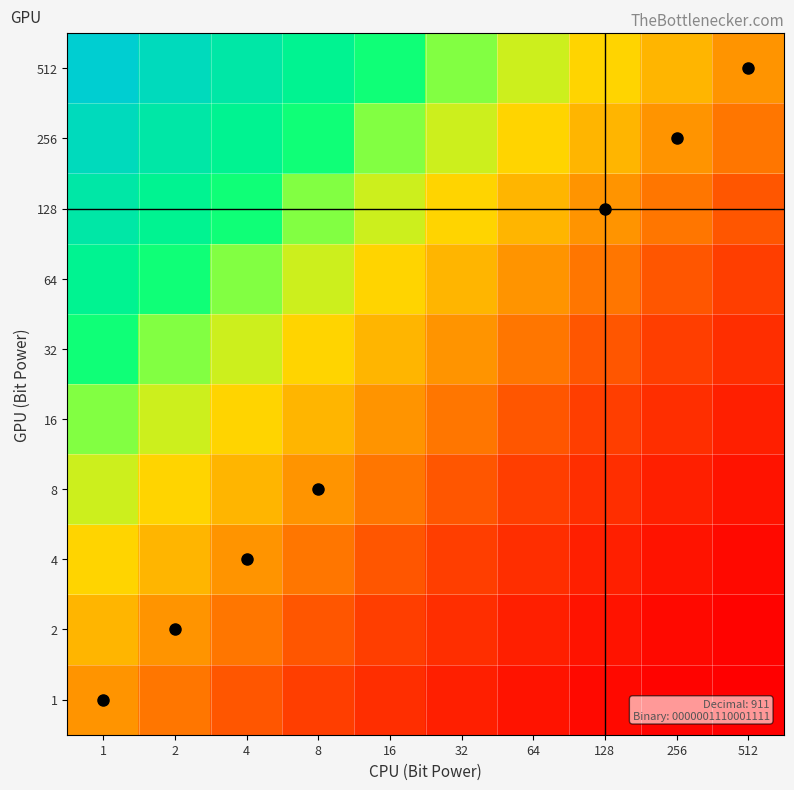

Reading right to left, list all the values displayed in this chart.

1: 512=-6.4	256=-6.2	128=-5.8	64=-5.3	32=-4.6	16=-3.8	8=-2.9	4=-1.9	2=-1.0	1=0.0
2: 512=-6.2	256=-5.8	128=-5.3	64=-4.6	32=-3.8	16=-2.9	8=-1.9	4=-1.0	2=0.0	1=1.0
4: 512=-5.8	256=-5.3	128=-4.6	64=-3.8	32=-2.9	16=-1.9	8=-1.0	4=0.0	2=1.0	1=2.0
8: 512=-5.3	256=-4.6	128=-3.8	64=-2.9	32=-1.9	16=-1.0	8=0.0	4=1.0	2=2.0	1=3.0
16: 512=-4.6	256=-3.8	128=-2.9	64=-1.9	32=-1.0	16=0.0	8=1.0	4=2.0	2=3.0	1=4.0
32: 512=-3.8	256=-2.9	128=-1.9	64=-1.0	32=0.0	16=1.0	8=2.0	4=3.0	2=4.0	1=5.0
64: 512=-2.9	256=-1.9	128=-1.0	64=0.0	32=1.0	16=2.0	8=3.0	4=4.0	2=5.0	1=6.0
128: 512=-1.9	256=-1.0	128=0.0	64=1.0	32=2.0	16=3.0	8=4.0	4=5.0	2=6.0	1=7.0
256: 512=-1.0	256=0.0	128=1.0	64=2.0	32=3.0	16=4.0	8=5.0	4=6.0	2=7.0	1=8.0
512: 512=0.0	256=1.0	128=2.0	64=3.0	32=4.0	16=5.0	8=6.0	4=7.0	2=8.0	1=9.0